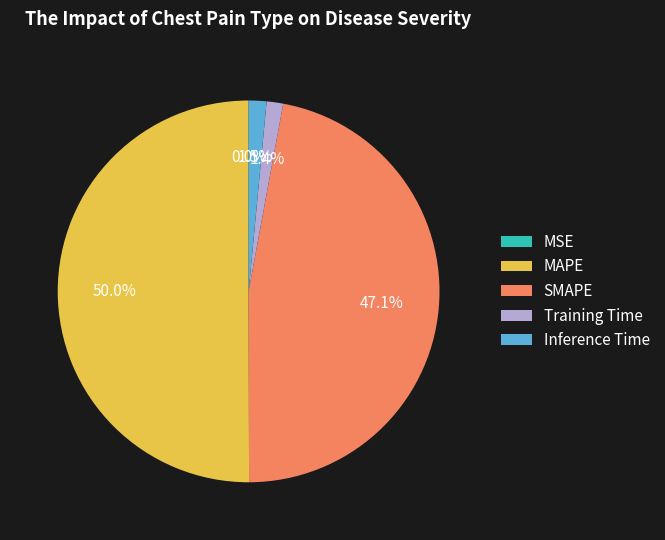

To the nearest percent, what is the average slice percentage?

20%